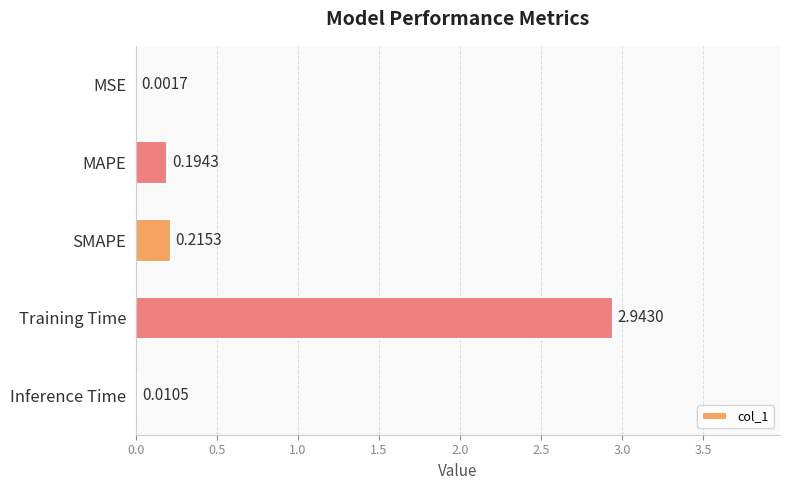

What is the sum of all values?

3.4